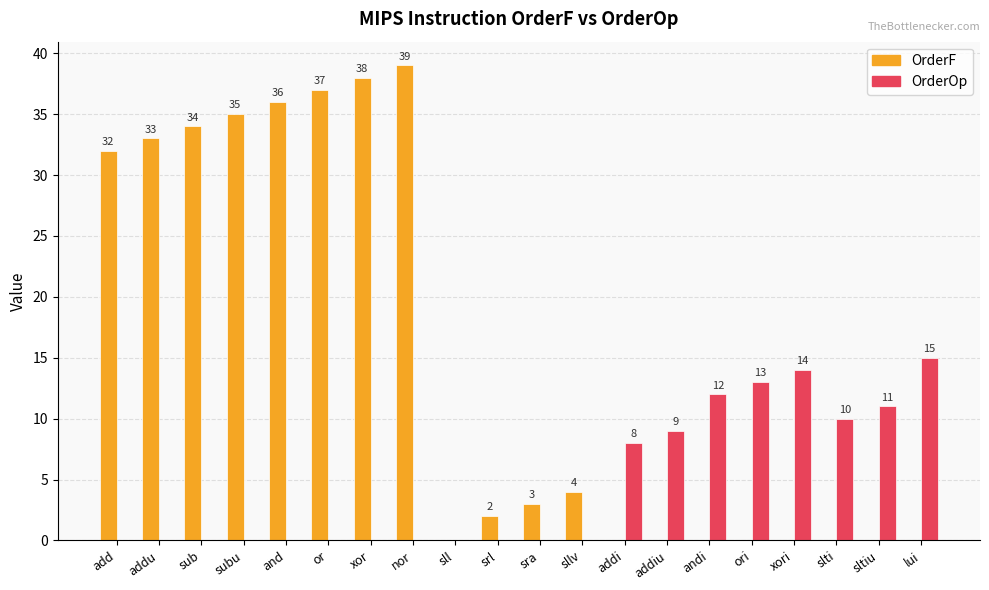

Between sll and xori, which series saw the biggest shift?

OrderOp